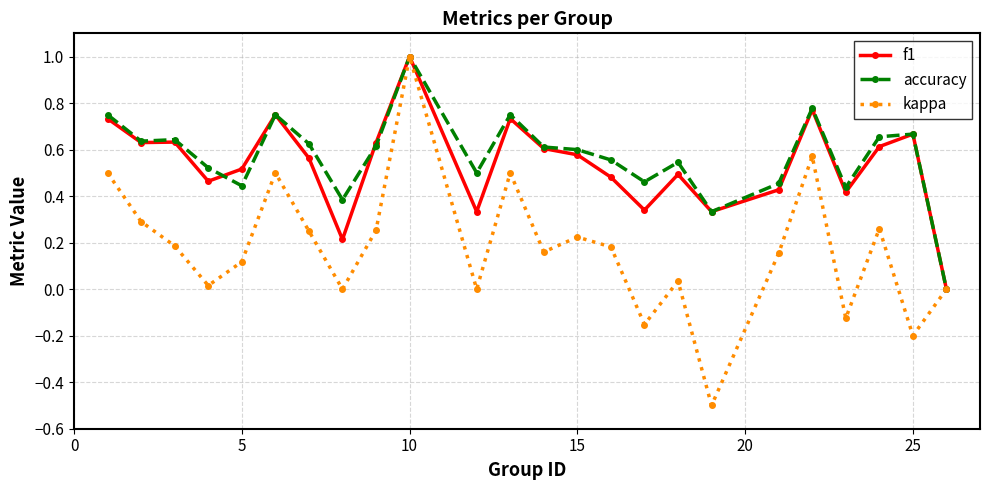

True or false: accuracy has more than 2 points higher than both neighbors.

True